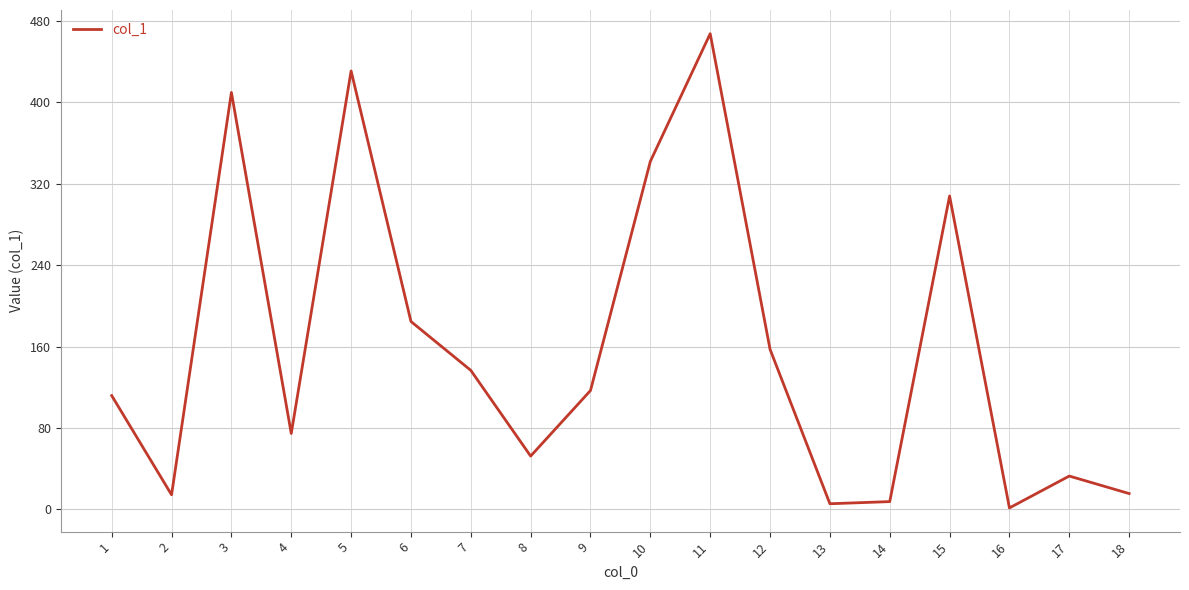

At which label is the value closest to 234?

6